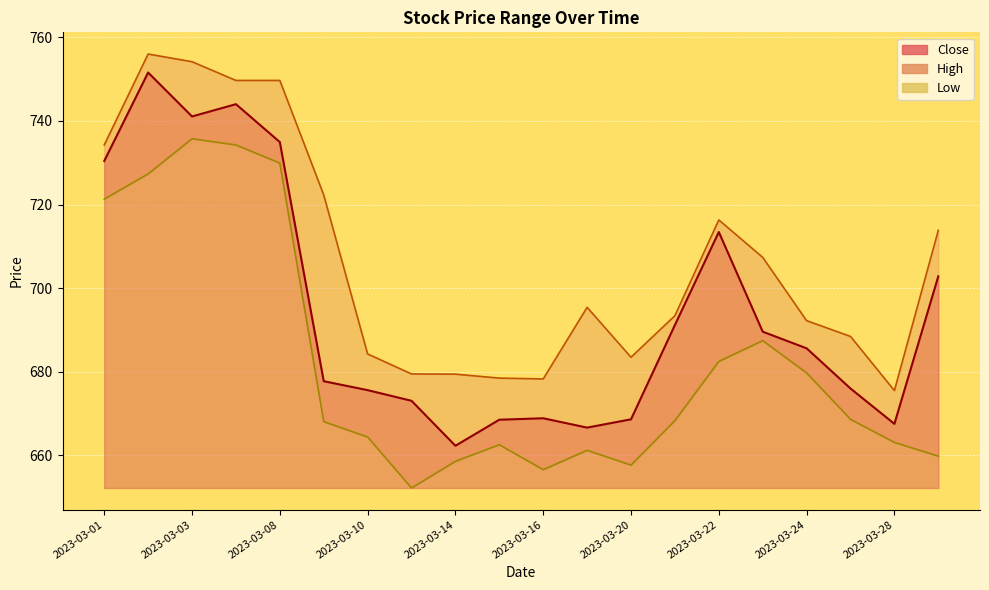

True or false: Close and High cross at least once.

False